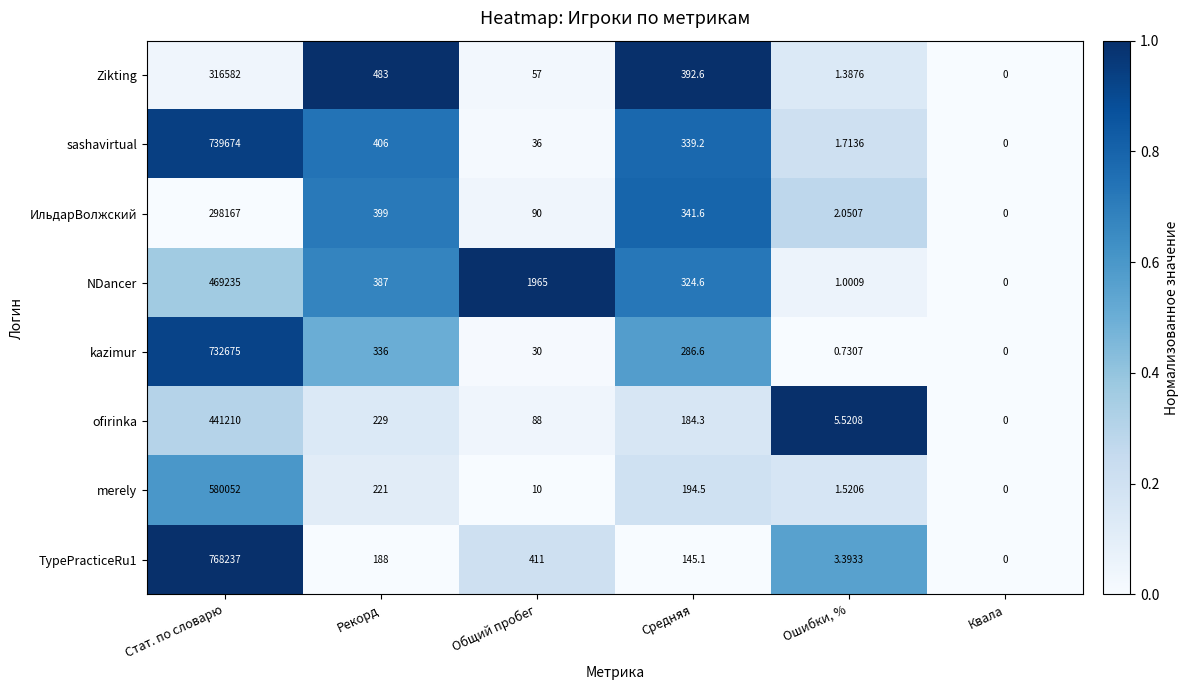

At which category does the chart reach its peak across all series?

Стат. по словарю